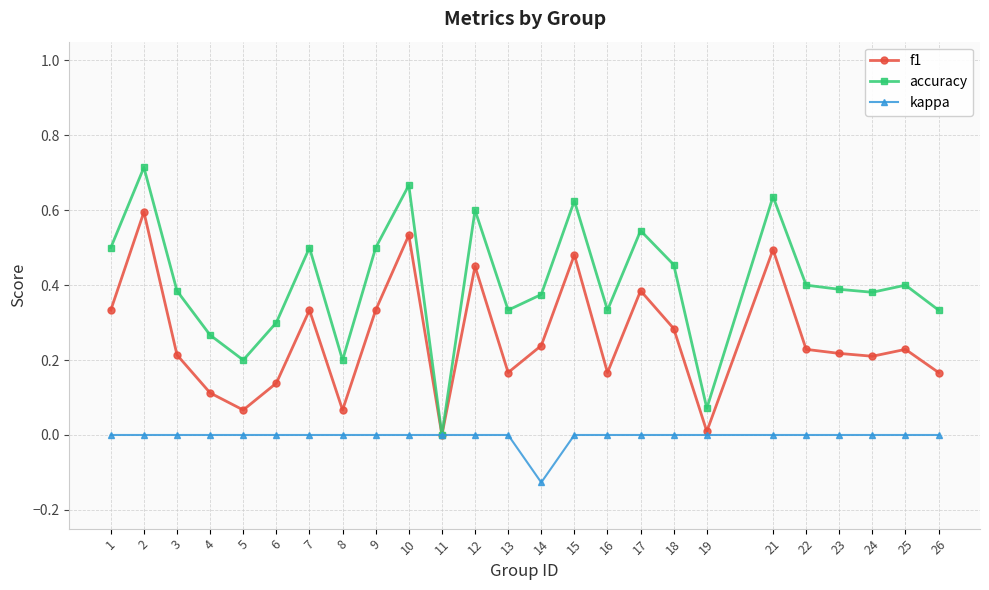

Does the chart have visible grid lines?

Yes